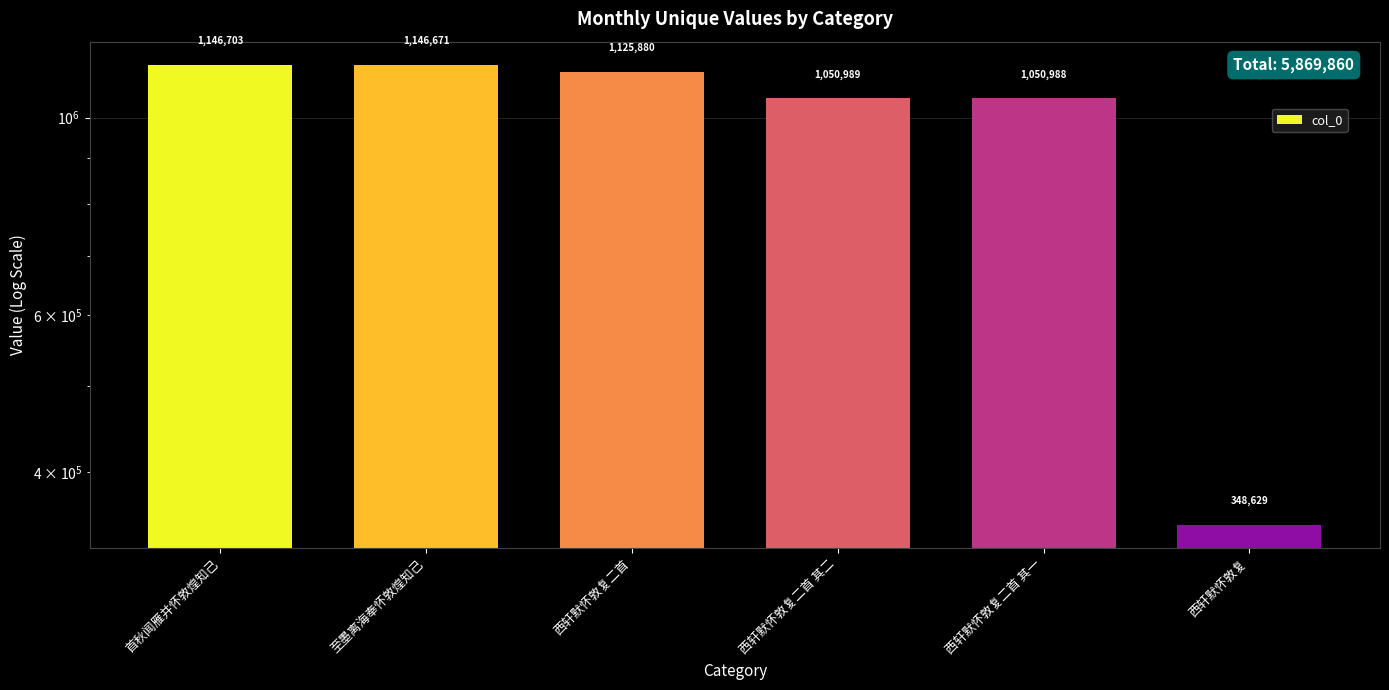

What is the value of the 6th bar from the left?

348629